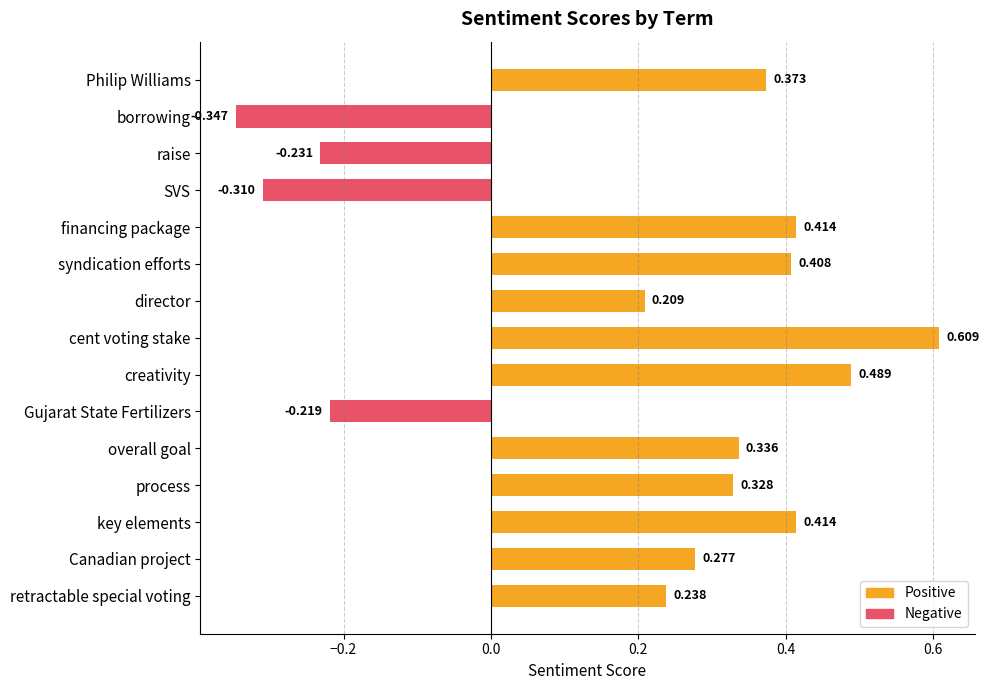

Where does the data first go above 0?

Philip Williams